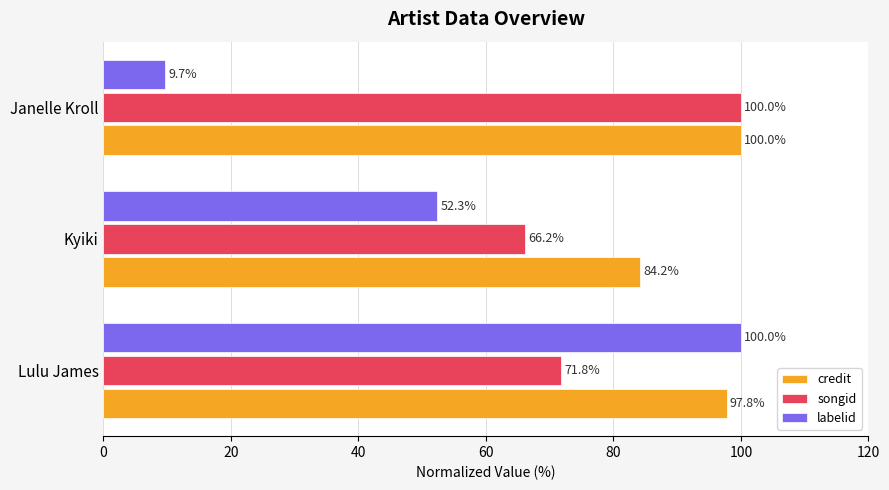

How many series are shown in this chart?

3